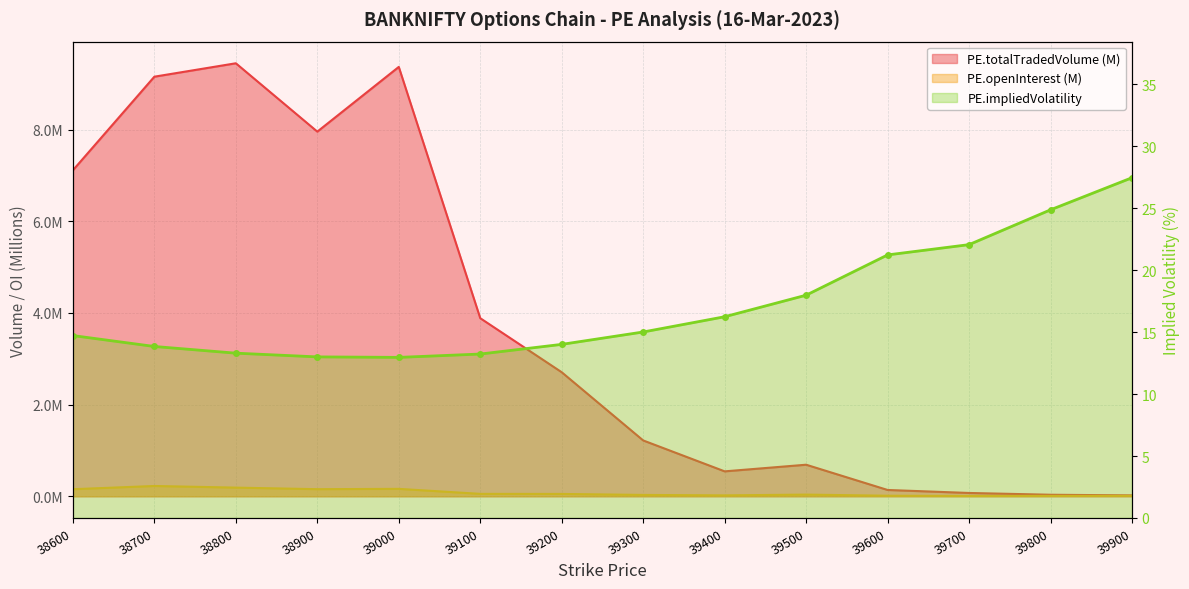

How many distinct data groups are displayed?

3